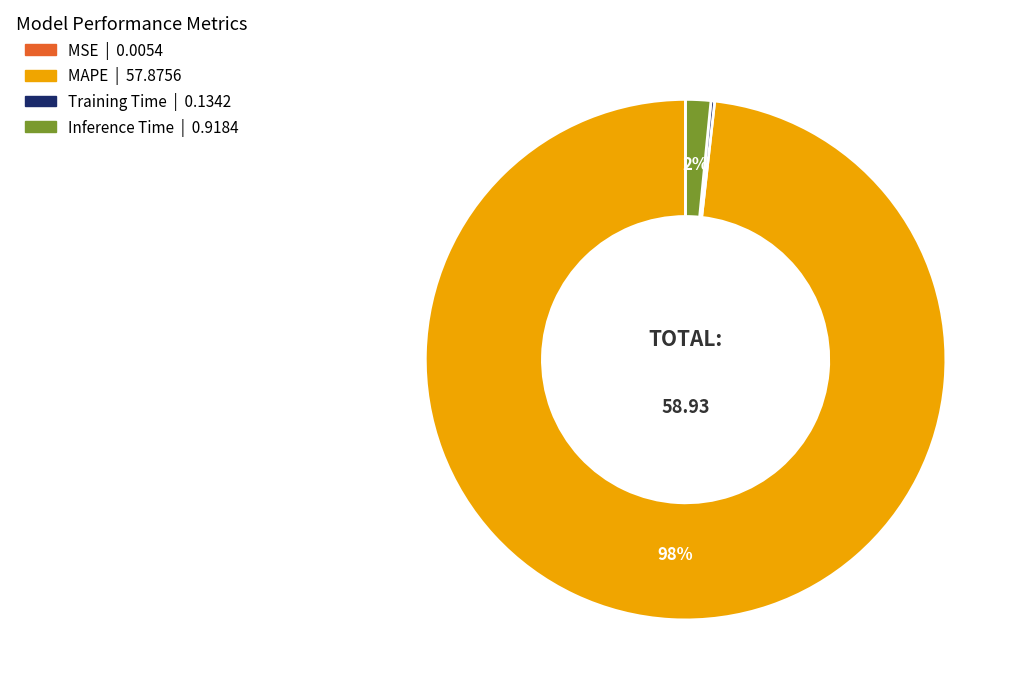

Which slice is the largest?

MAPE